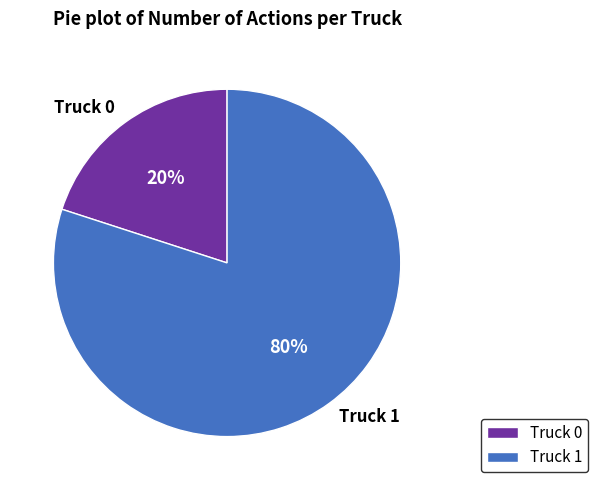

Between Truck 0 and Truck 1, which is larger?

Truck 1